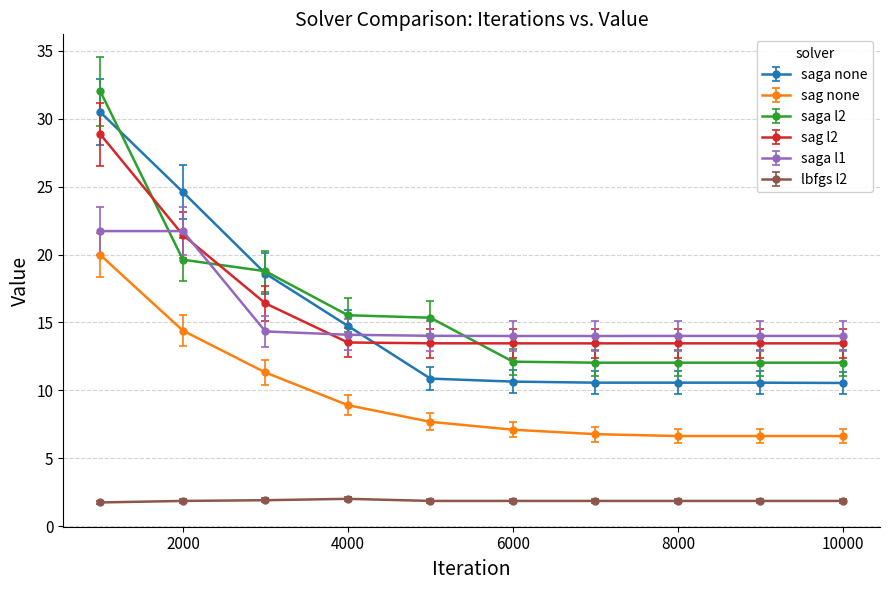

List the series in order of their peak value, highest first.

saga l2, saga none, sag l2, saga l1, sag none, lbfgs l2